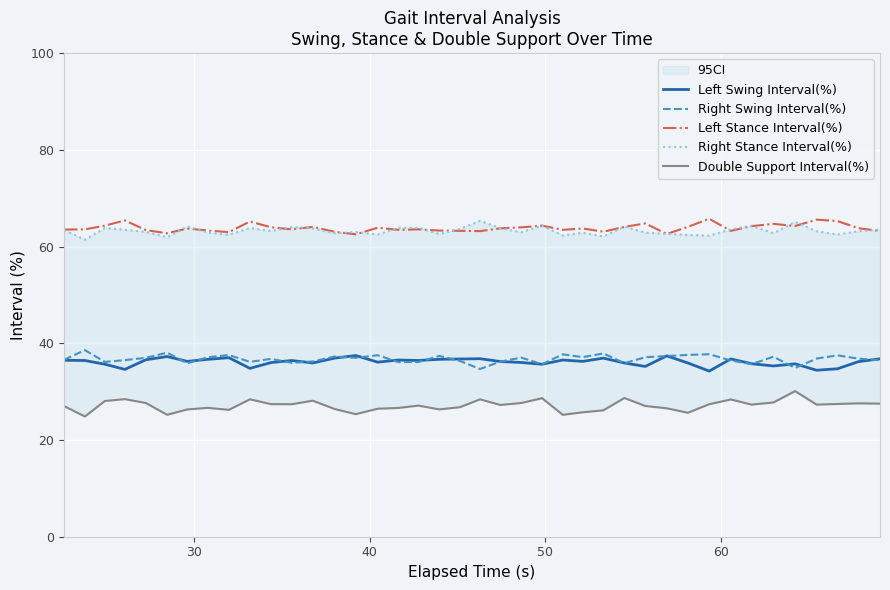

What is the highest value of the Left Swing Interval(%) series?

37.5